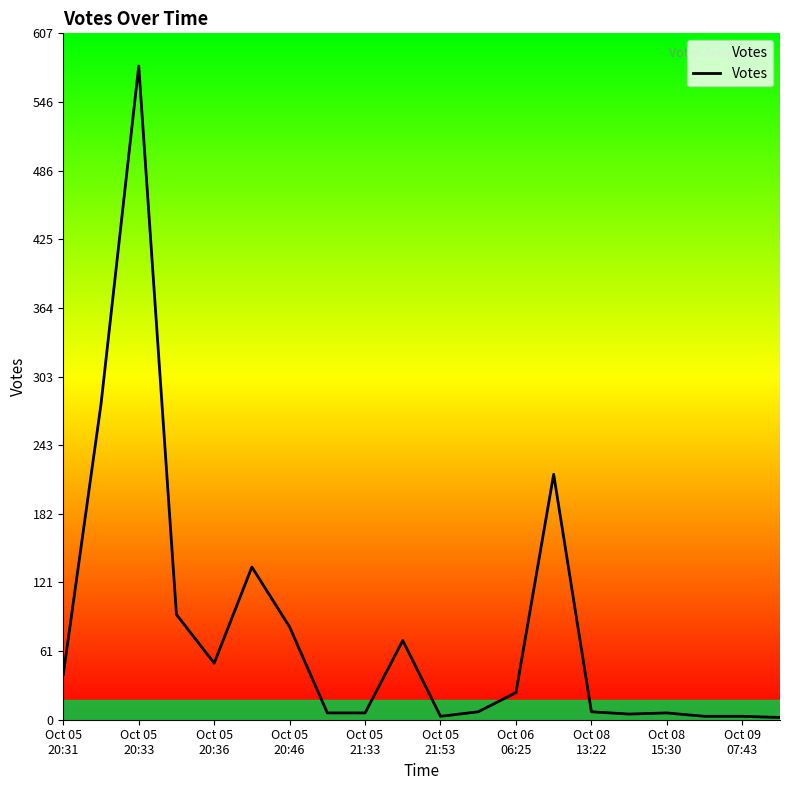

Does the chart display data point markers on the line(s)?

No